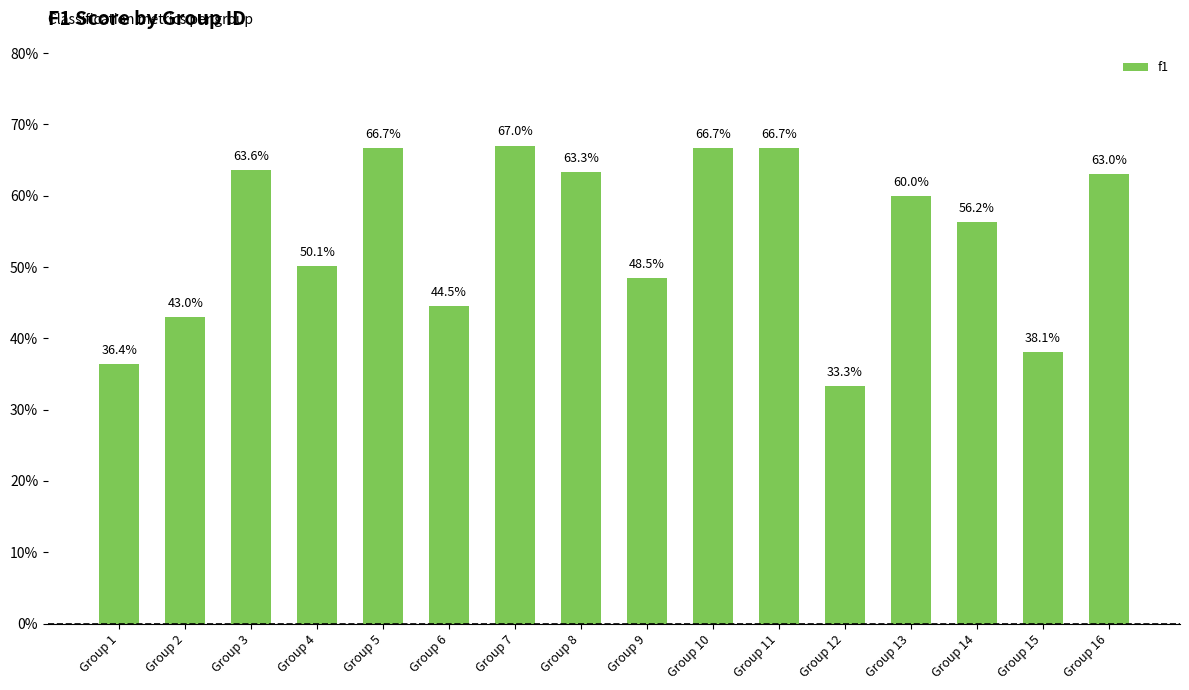

Read the value at Group 3.

0.6